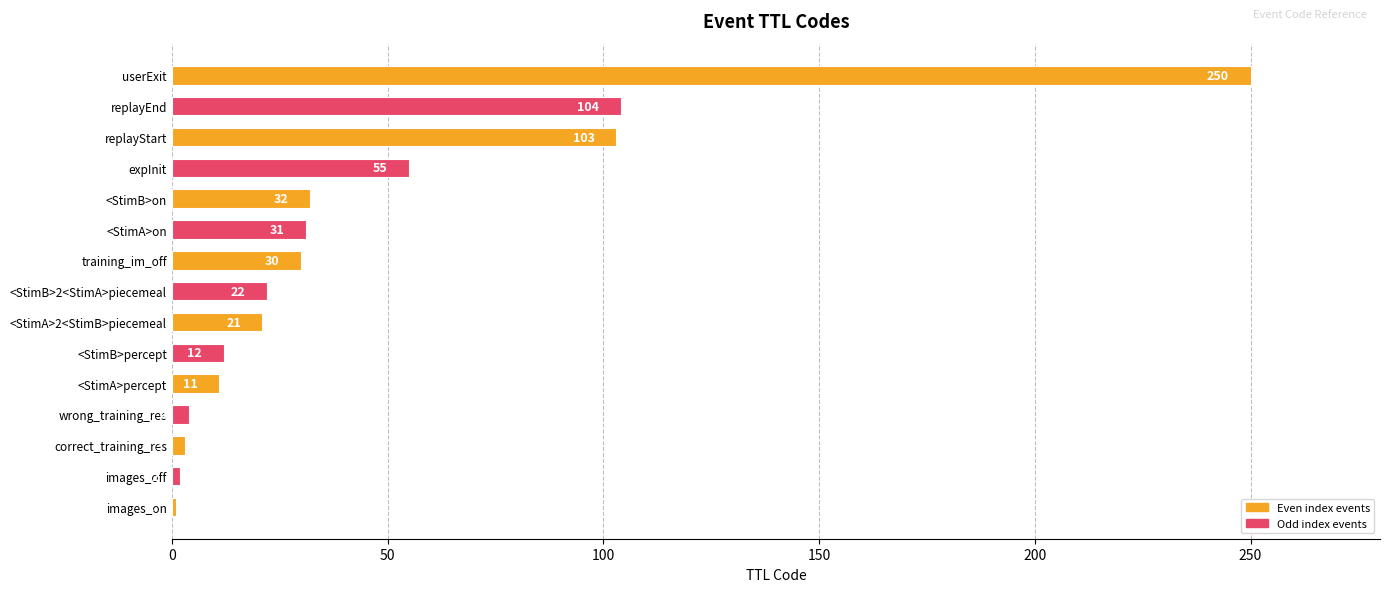

List the labels in order of value, smallest first.

images_on, images_off, correct_training_res, wrong_training_res, <StimA>percept, <StimB>percept, <StimA>2<StimB>piecemeal, <StimB>2<StimA>piecemeal, training_im_off, <StimA>on, <StimB>on, expInit, replayStart, replayEnd, userExit